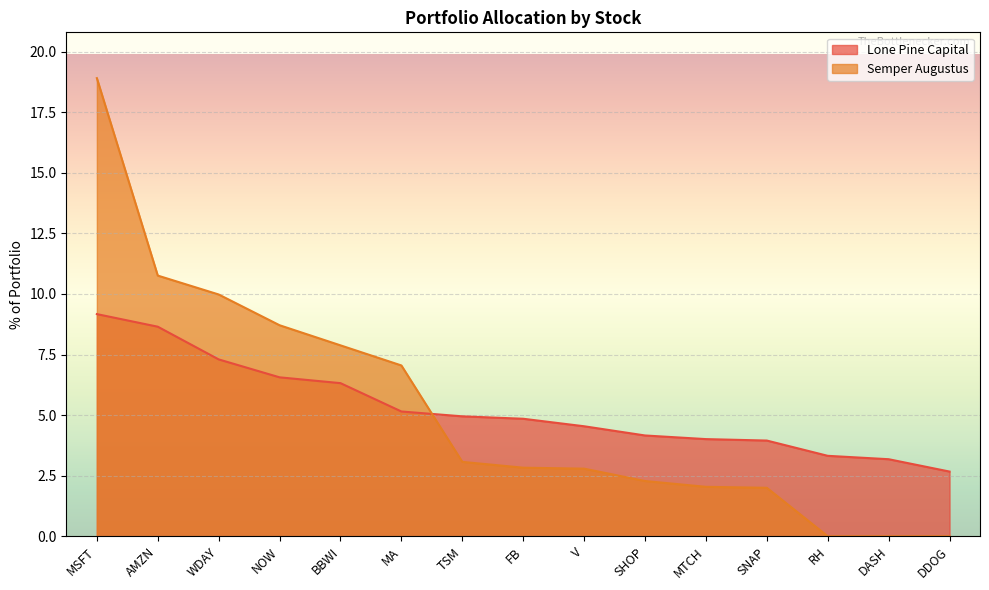

At which label does Lone Pine Capital first exceed 4?

MSFT